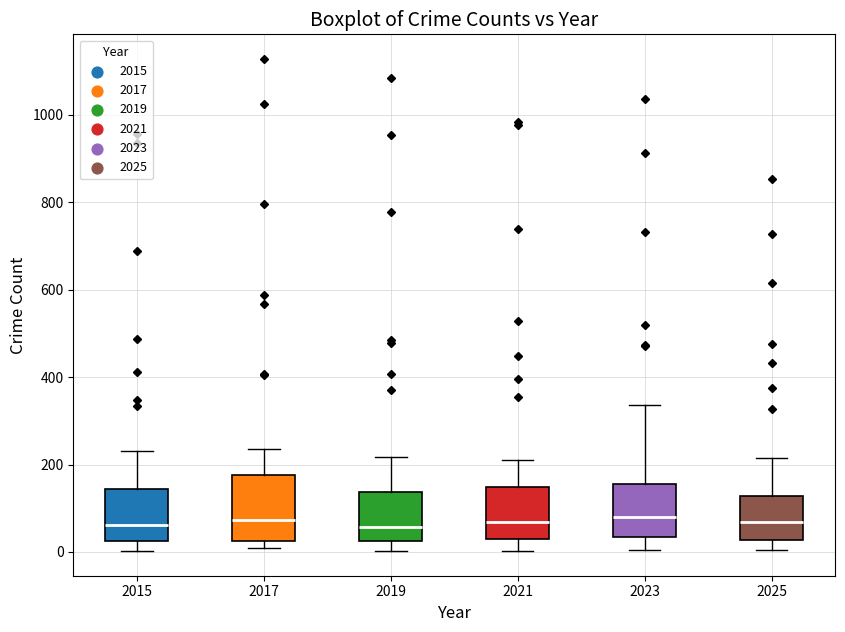

Reading left to right, transcribe this box plot: for each box, give where its median line is, the range the box spans, and where its two whiskers end, as read against the y-axis. The values are not printed on the chart, so give them approximately, as read against the axis.

2015: median 60, box 20 to 140, whiskers 0 to 240
2017: median 80, box 20 to 180, whiskers 0 to 240
2019: median 60, box 20 to 140, whiskers 0 to 220
2021: median 60, box 40 to 140, whiskers 0 to 220
2023: median 80, box 40 to 160, whiskers 0 to 340
2025: median 60, box 20 to 120, whiskers 0 to 220